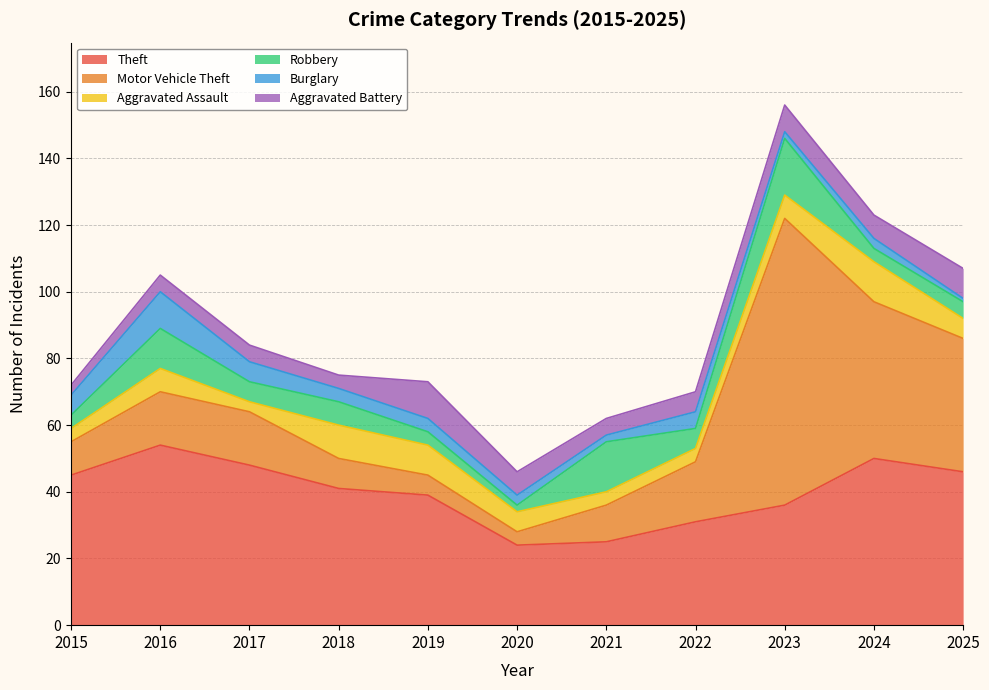

Does the chart display data point markers on the line(s)?

No